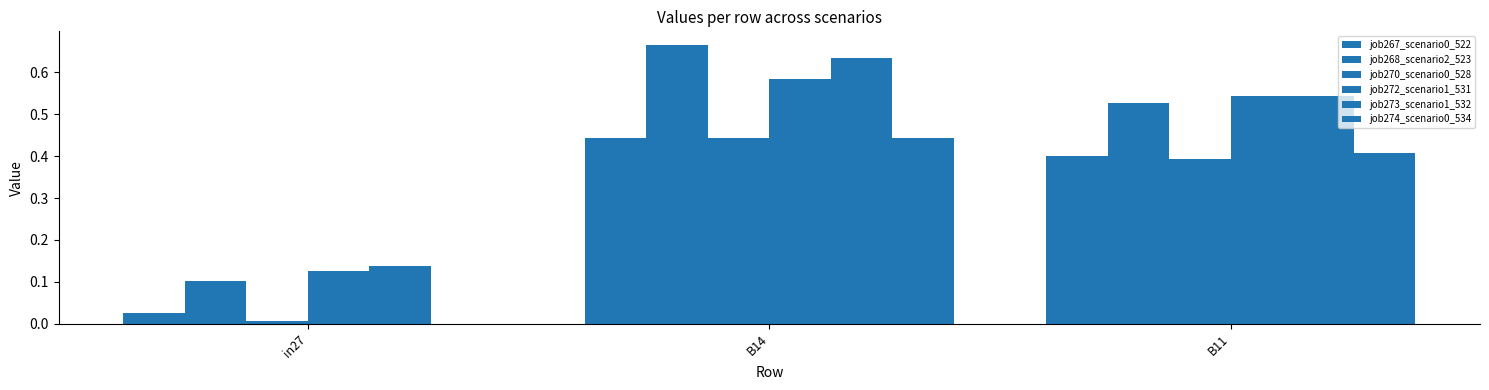

Which series has the largest range (max minus min)?

job268_scenario2_523